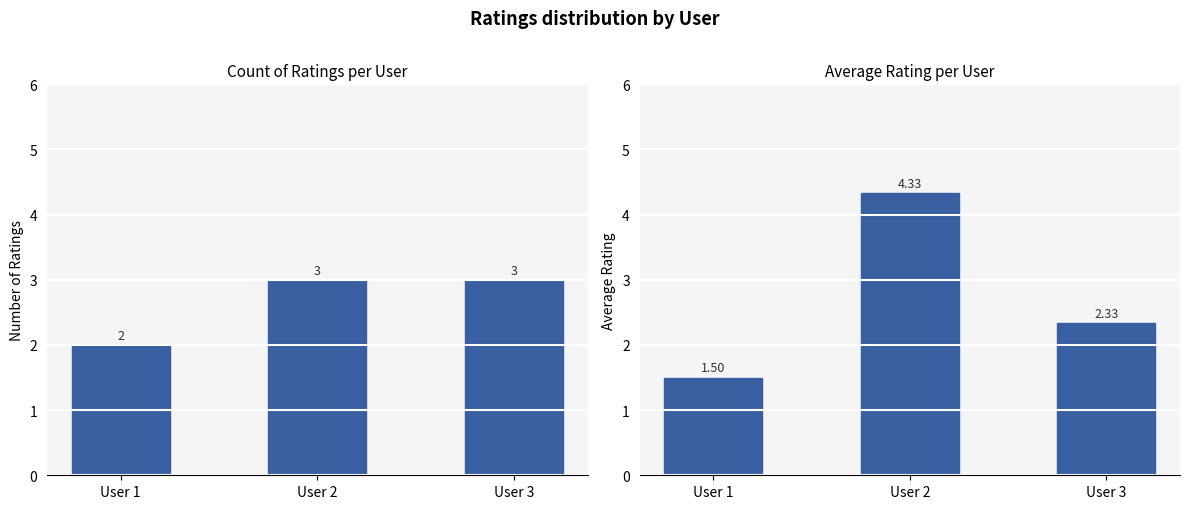

Where is count nearest to the value 2?

User 1